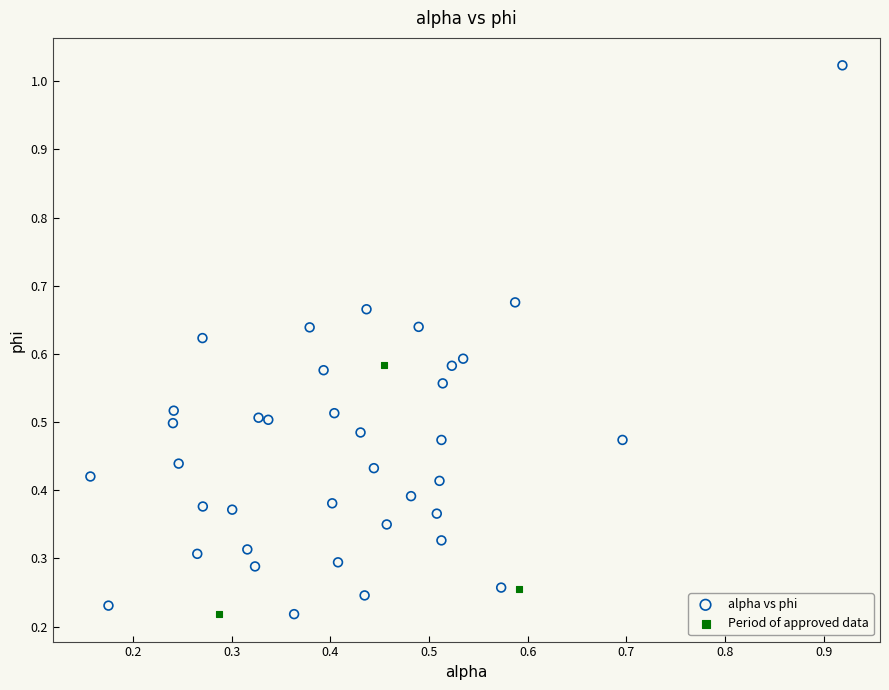

Which series contains the highest Y value?

alpha vs phi